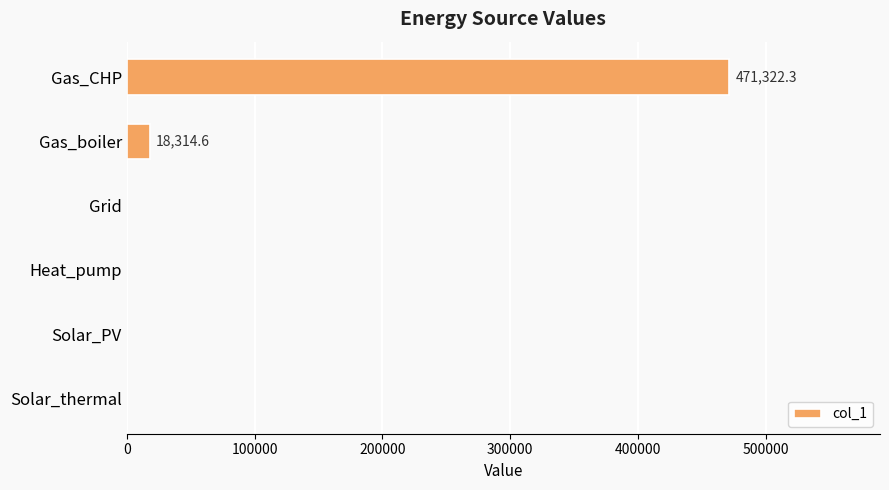

How many series are shown in this chart?

1